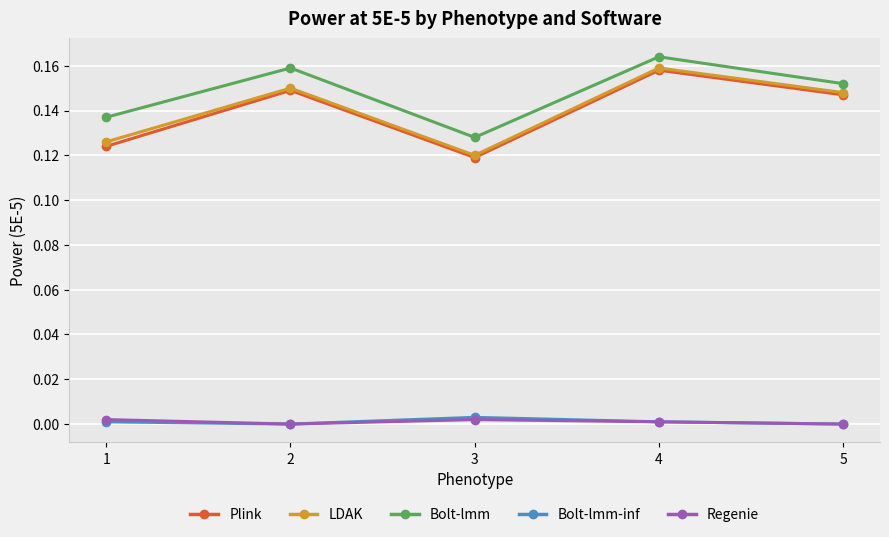

Which series changed the most between 1 and 5?

Plink